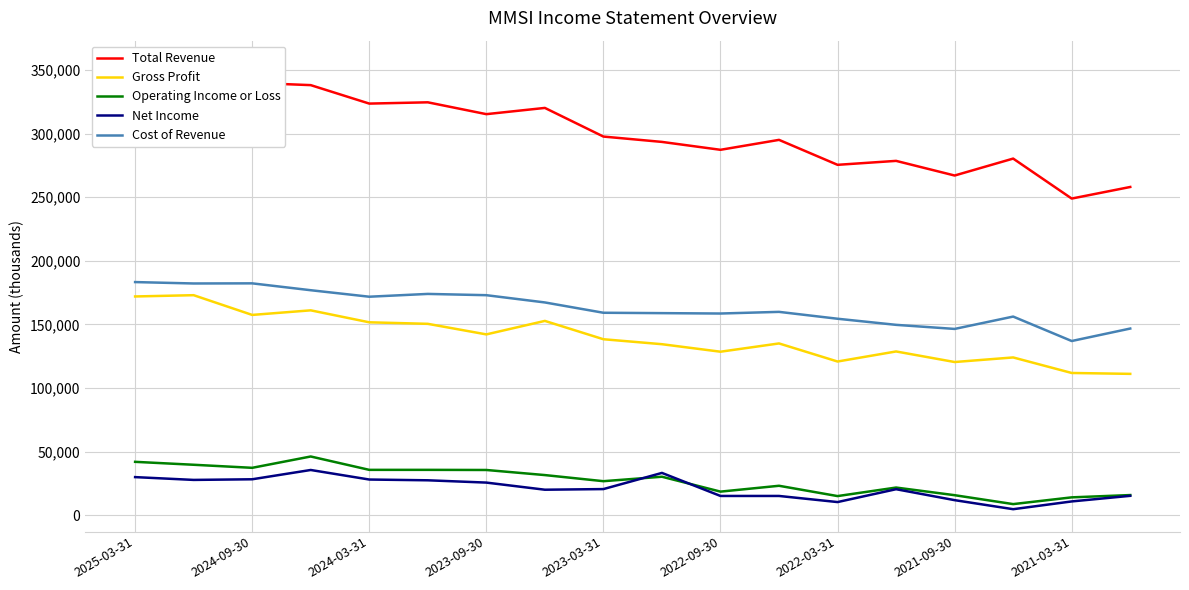

What are all the series names shown in the legend?

Total Revenue, Gross Profit, Operating Income or Loss, Net Income, Cost of Revenue